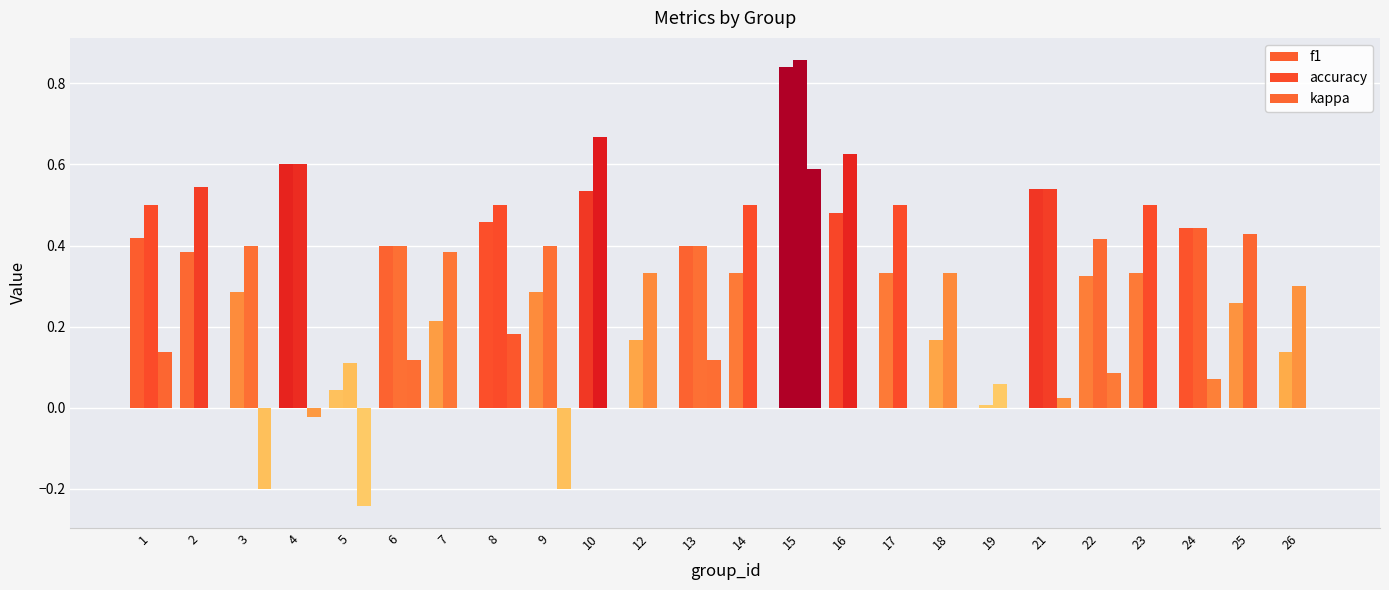

Rank the categories by f1 value from highest to lowest.

15, 4, 21, 10, 16, 8, 24, 1, 6, 13, 2, 14, 17, 23, 22, 3, 9, 25, 7, 12, 18, 26, 5, 19